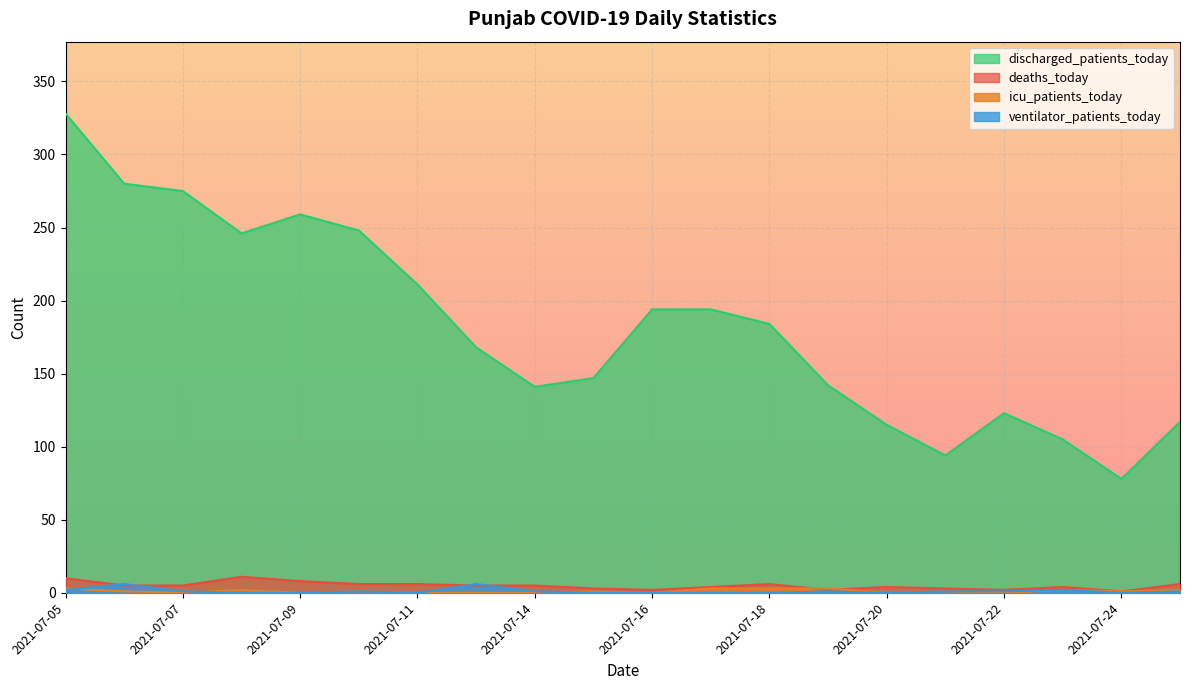

How many intersections are there between ventilator_patients_today and icu_patients_today?

3